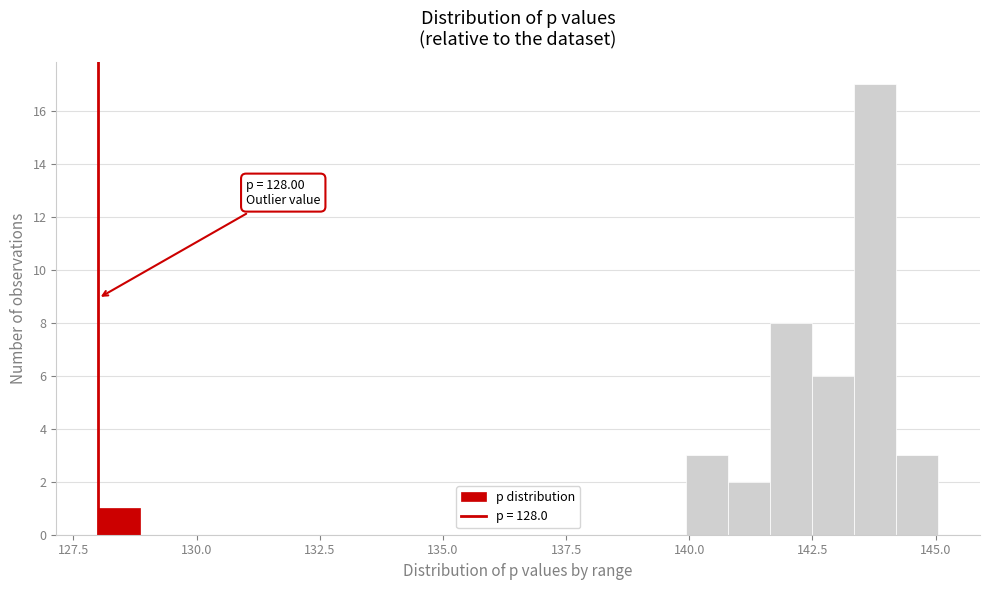

Read against the x-axis, roughly where is the centre of the tallest bar?

144.0